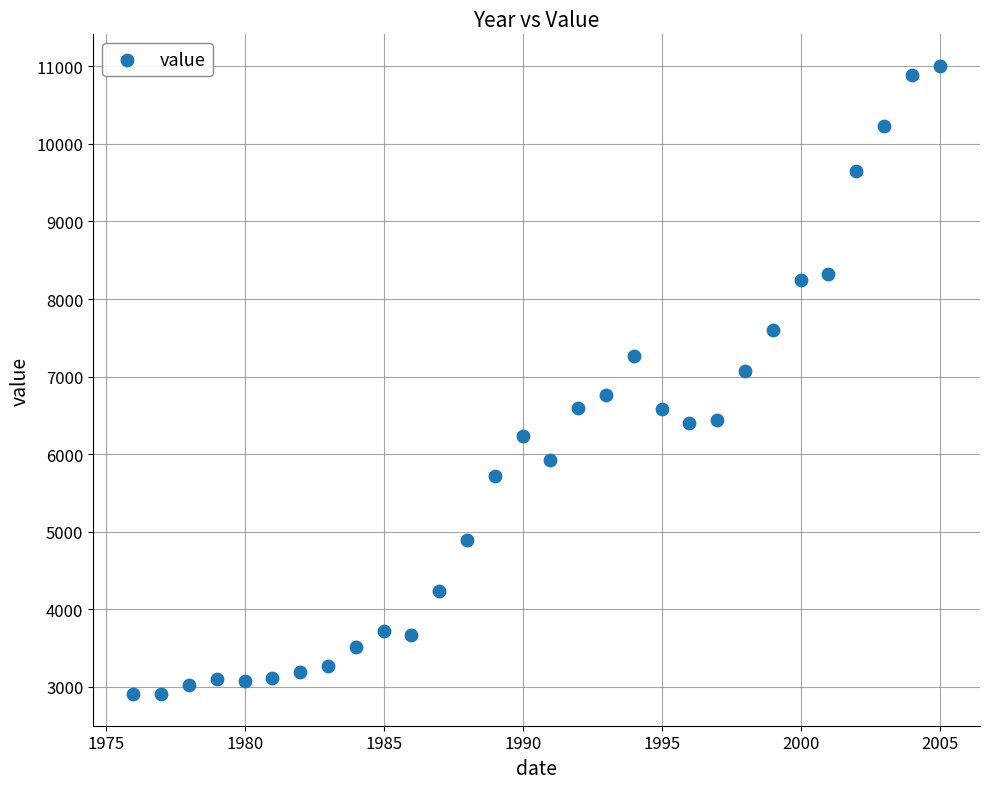

What is the range of Y values (max minus min)?

8108